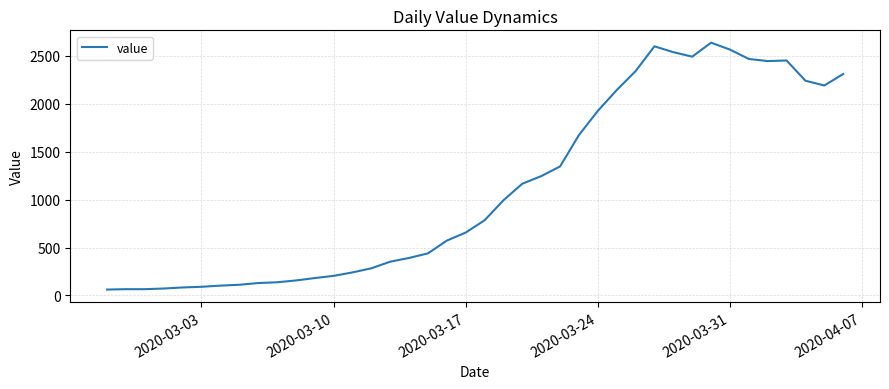

What is the maximum value shown in the chart?

2638